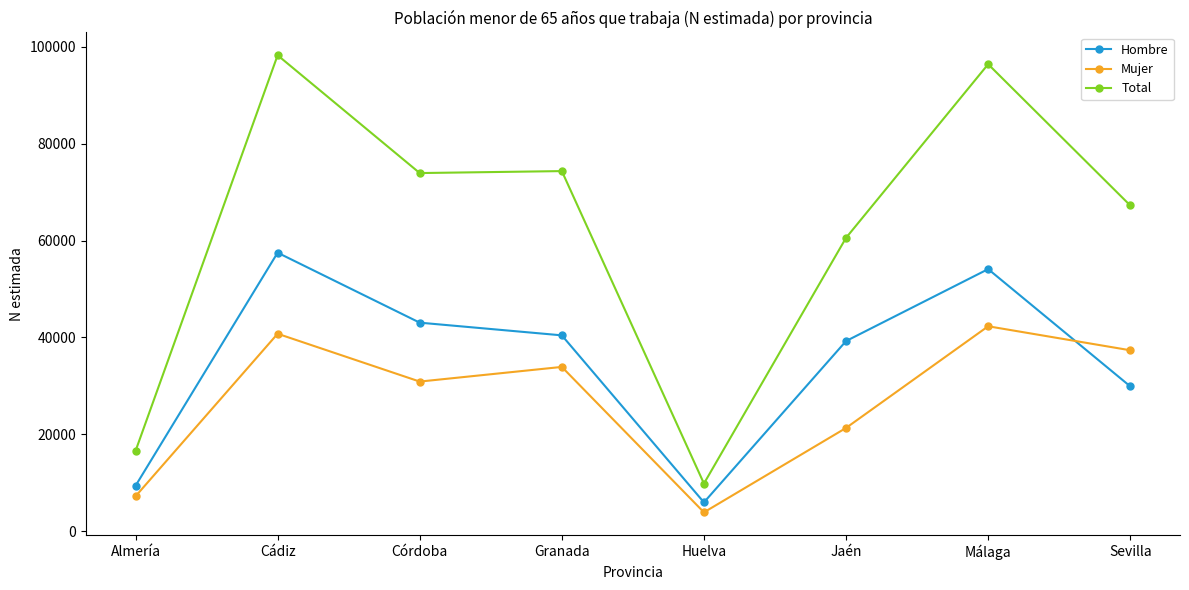

What is the difference between the second highest and minimum values in the Mujer series?

36865